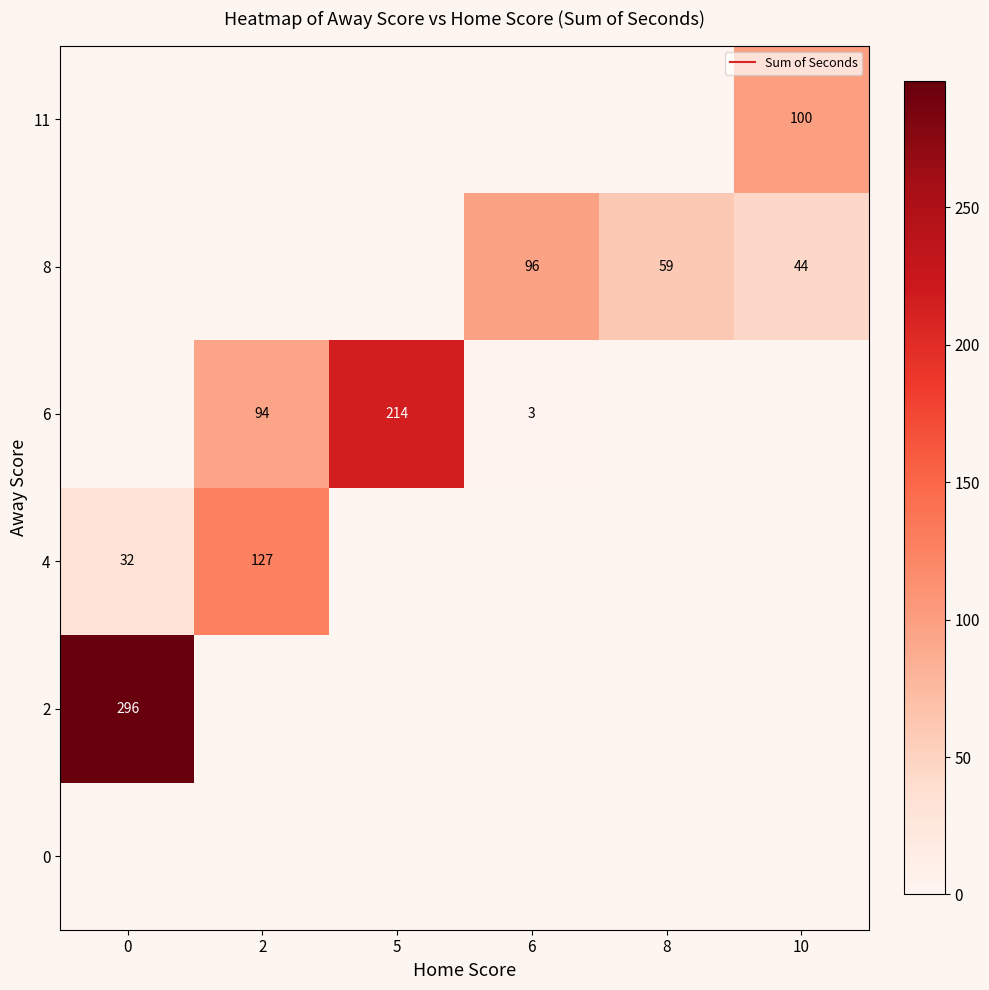

Is the value of 6 at 2 greater than the value of 11 at 5?

Yes